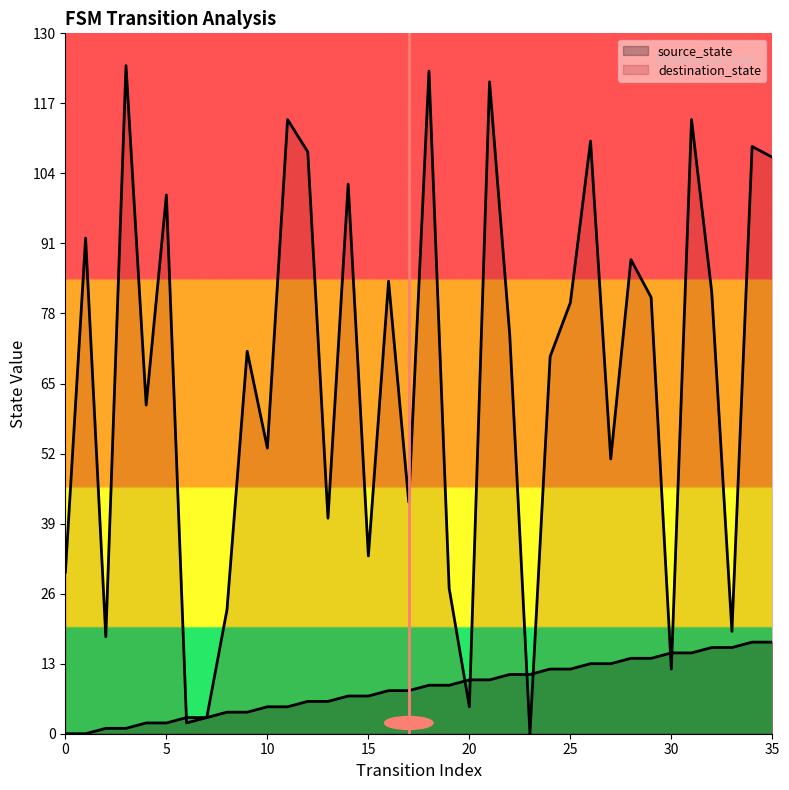

What is the total value across all series at 0?

30